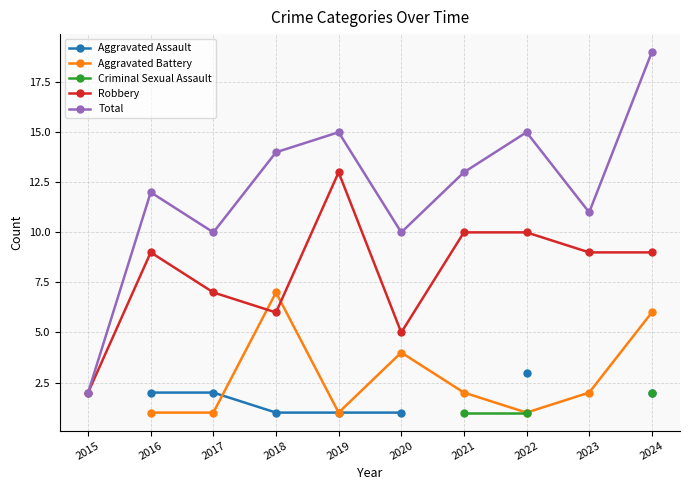

What is the highest value of the Robbery series?

13